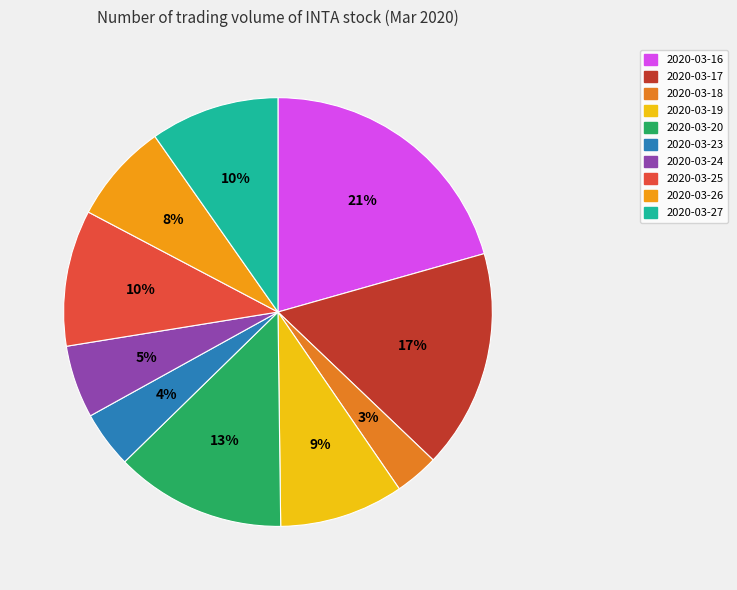

To the nearest percent, what portion does 2020-03-19 represent?

9%